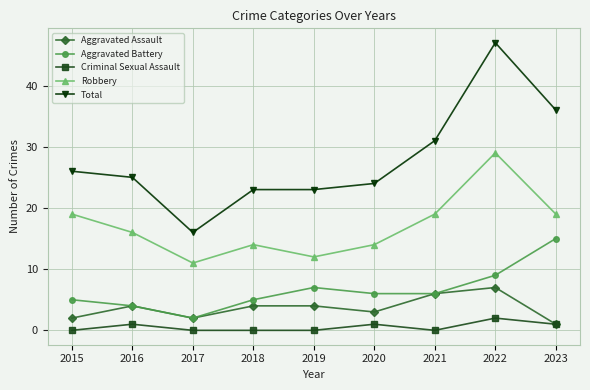

What is the greatest value displayed?

47